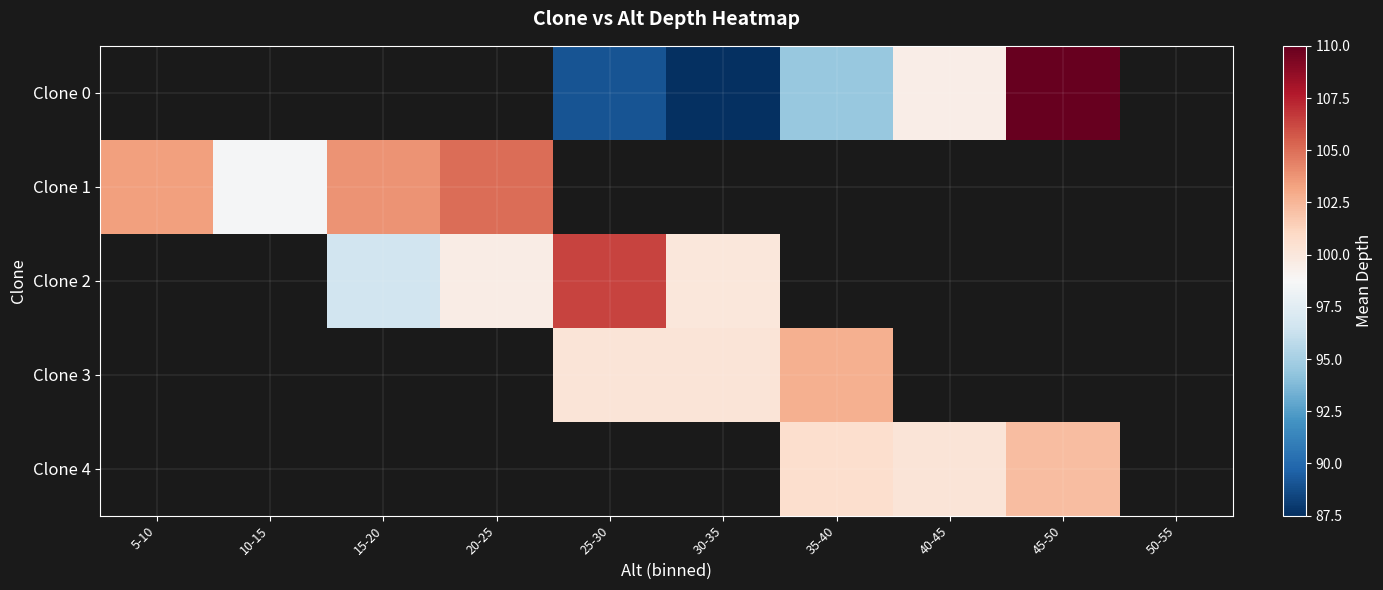

How many positive values does the Clone 0 series have?

5